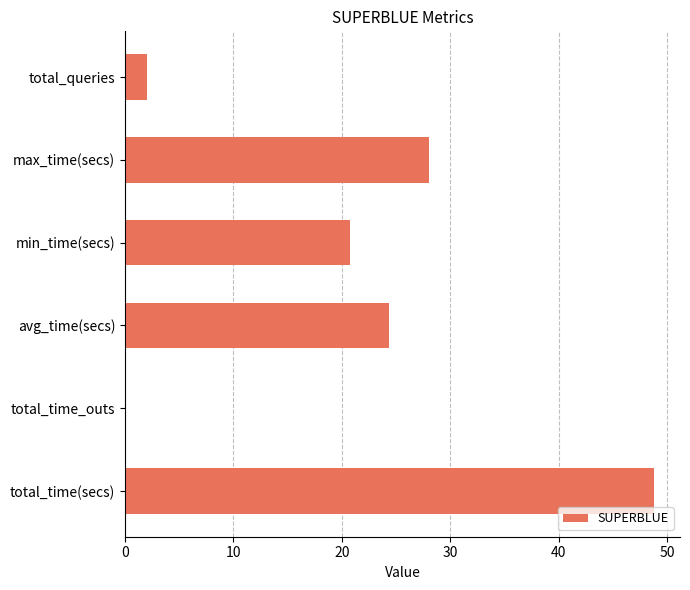

What is the sum of all values?

123.9